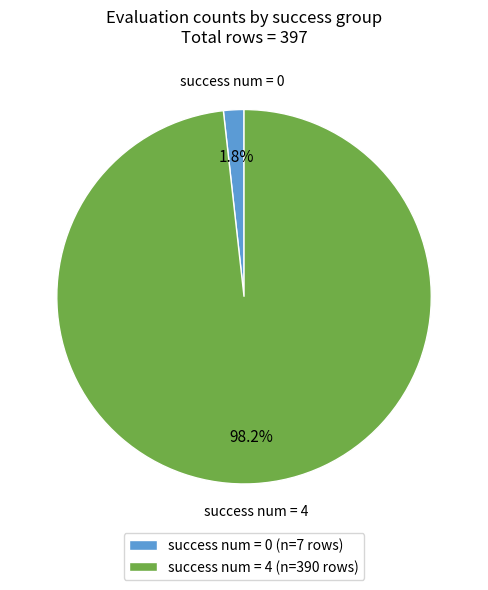

Is success num = 0 the majority of the pie?

No